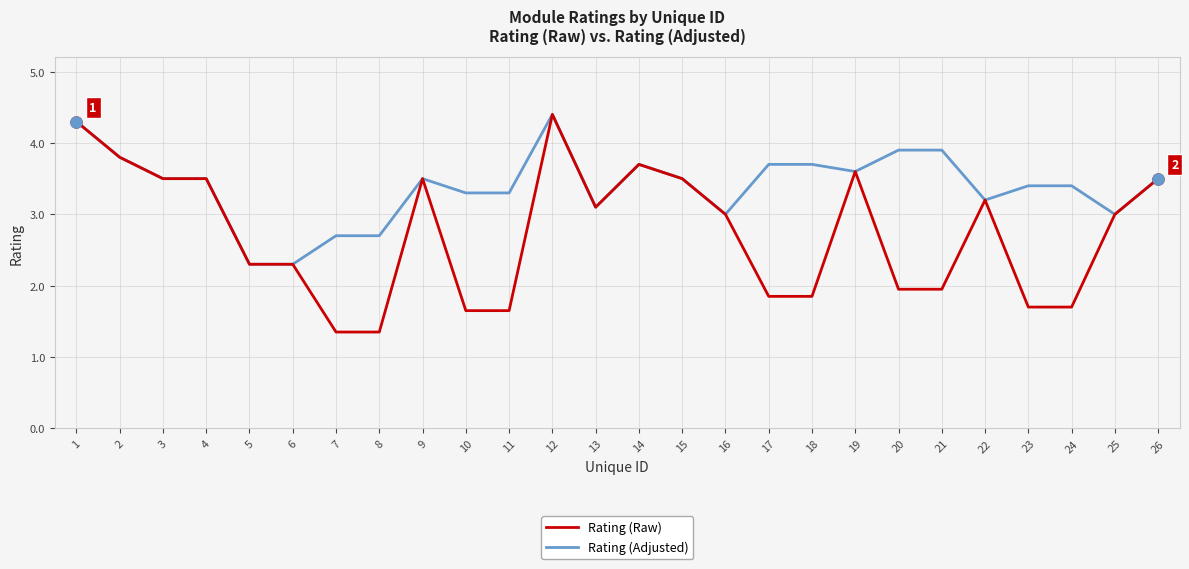

What is the maximum value for Rating (Raw)?

4.4